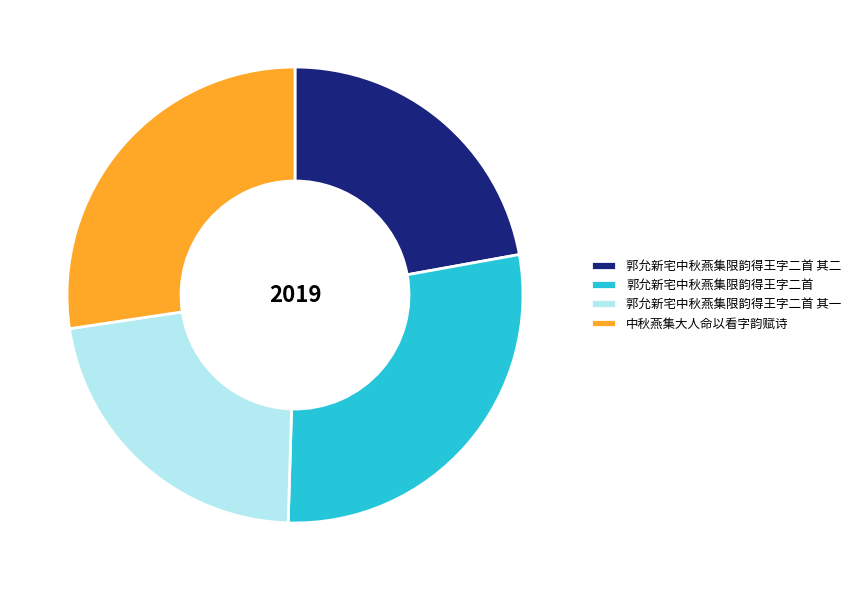

Is it true that 郭允新宅中秋燕集限韵得王字二首 其一 is 22% of the pie?

True